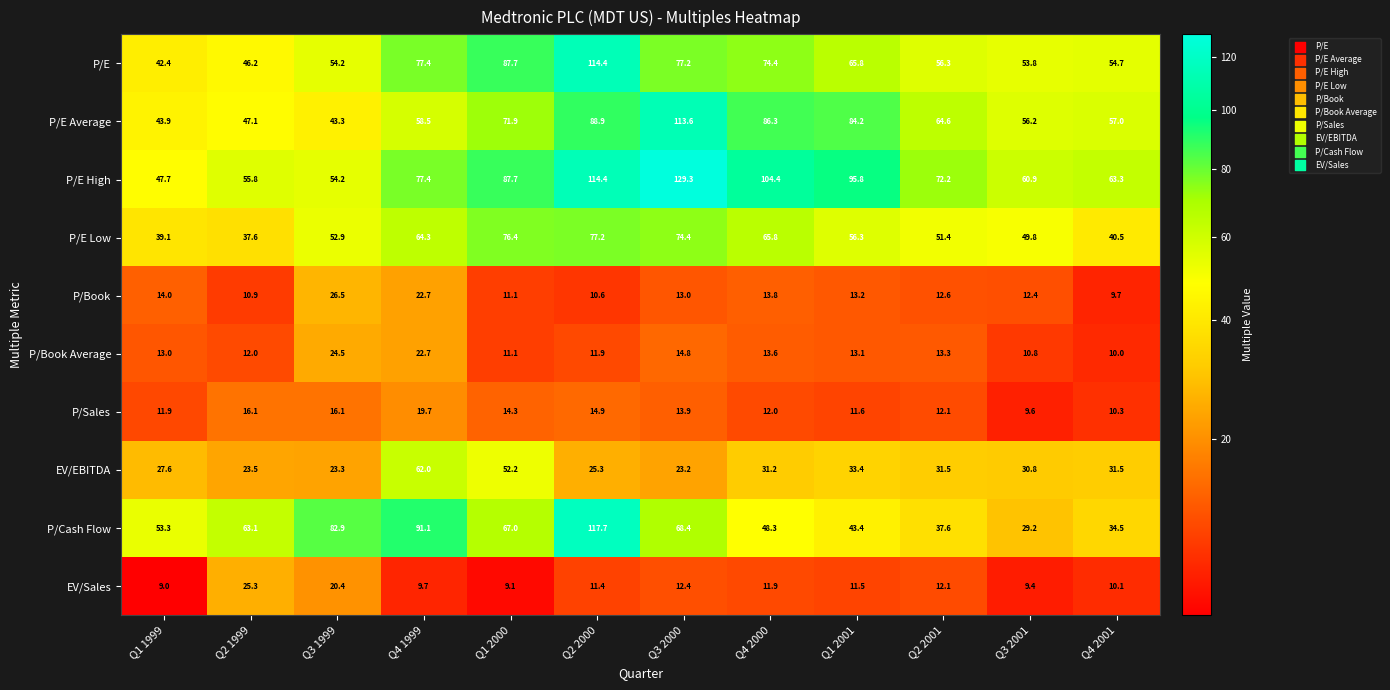

What is the sum of the EV/Sales values at Q4 2001 and Q1 2000?

19.2